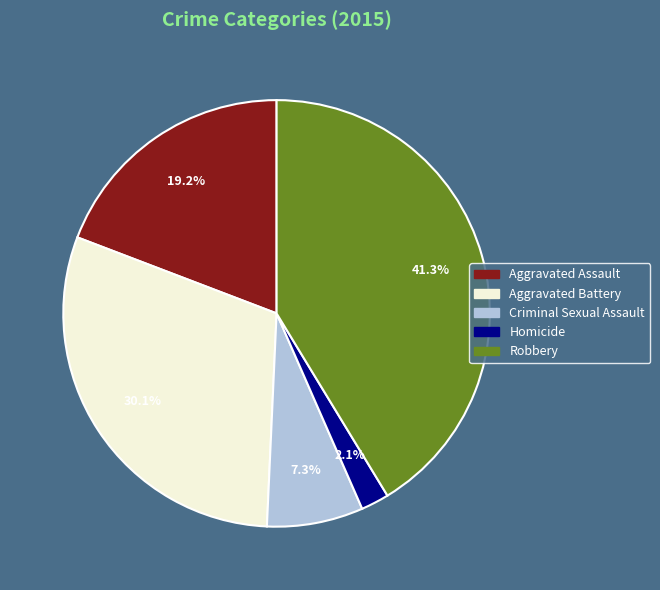

Which category has the biggest portion of the pie?

Robbery